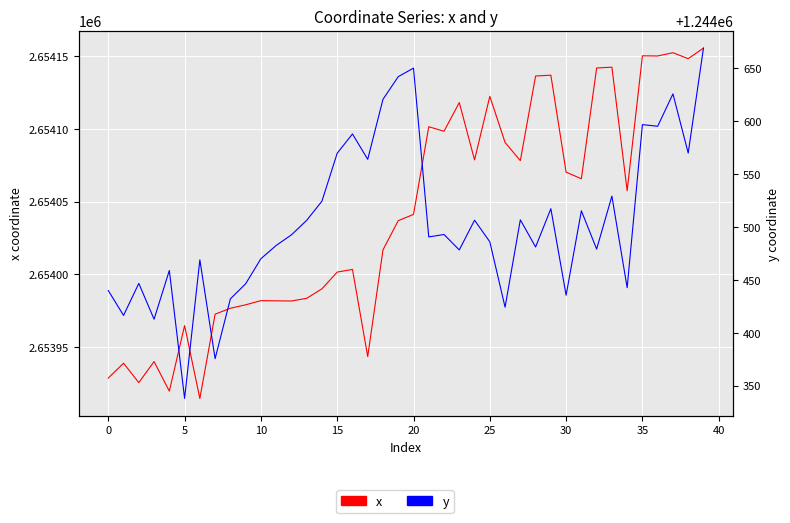

At which category is the sum across all series the highest?

39